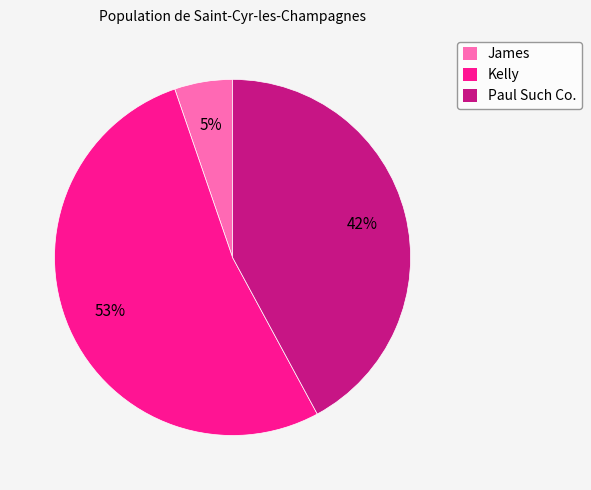

The Paul Such Co. slice represents 42% of the pie. True or false?

True